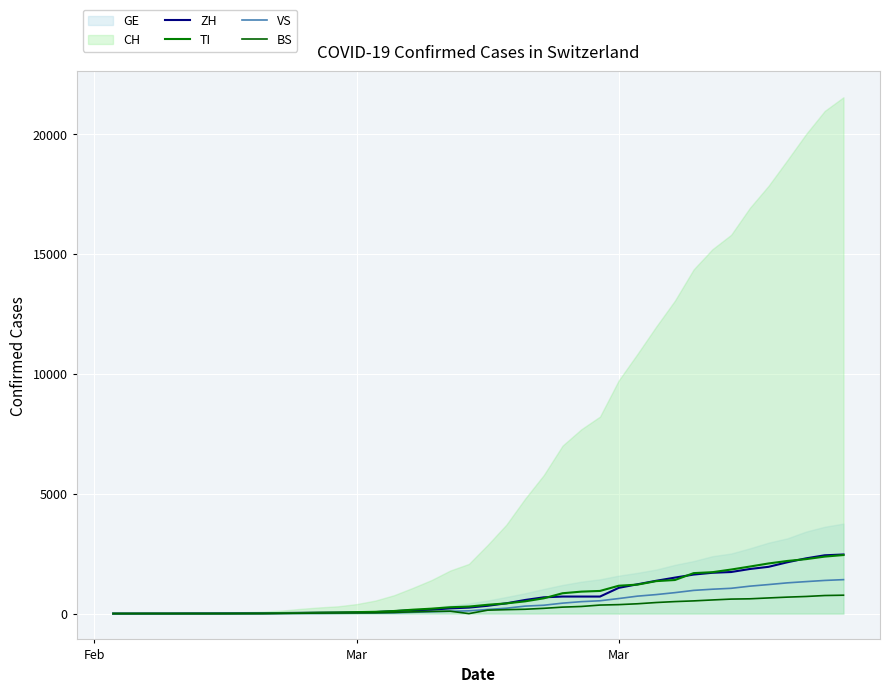

What is the value of the TI point at the 16th from the left?

108